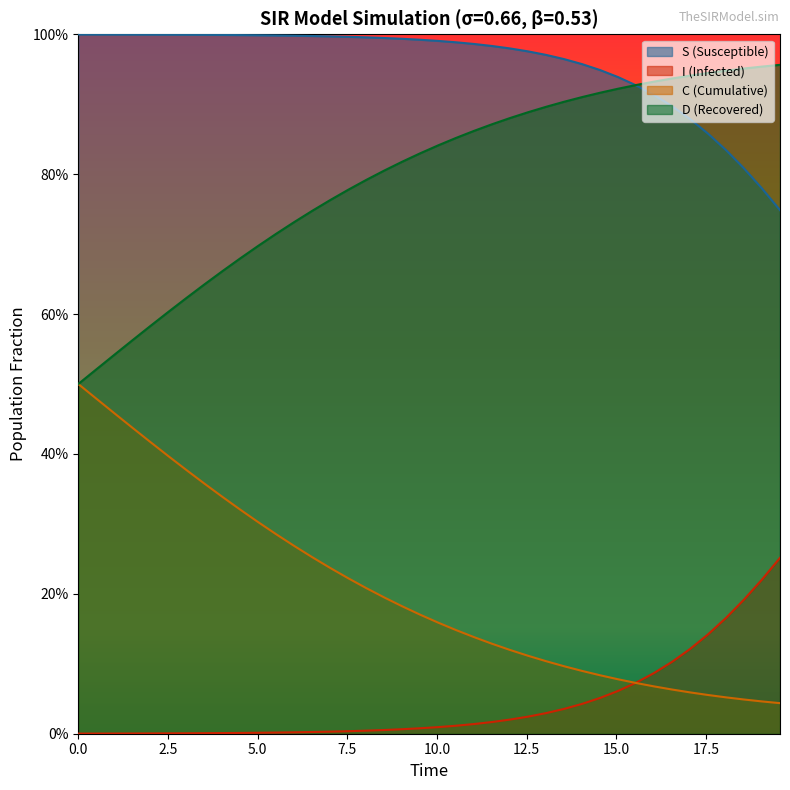

How many lines are shown in the chart?

4